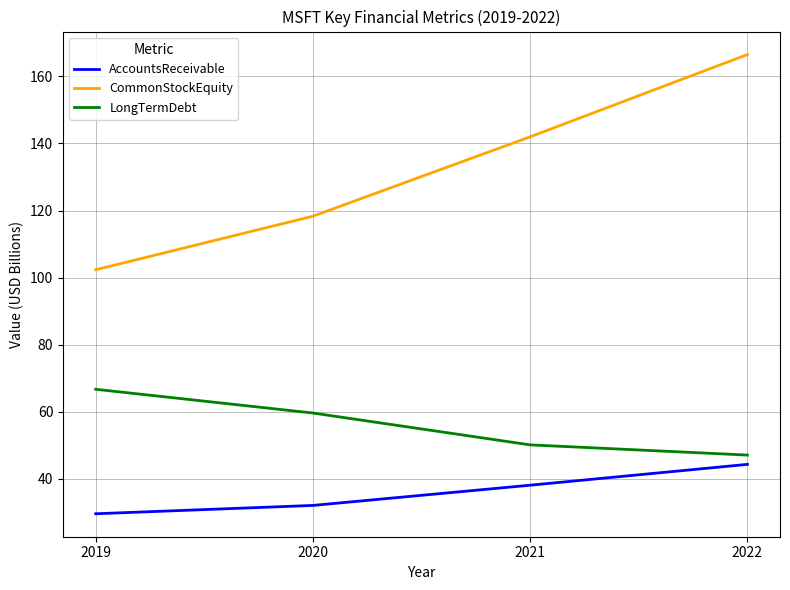

Rank the series by their maximum value, from lowest to highest.

AccountsReceivable, LongTermDebt, CommonStockEquity